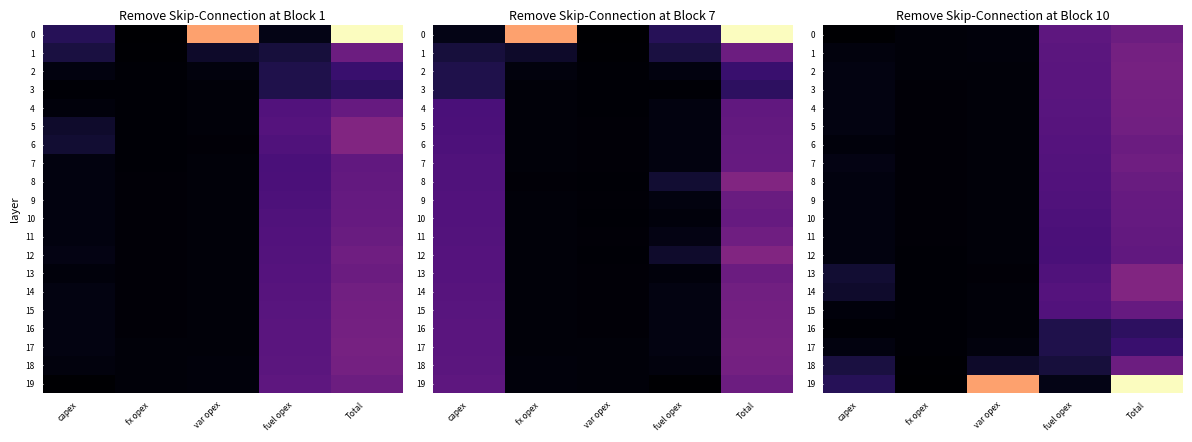

The value of 11 at fx opex is 0.0. True or false?

True